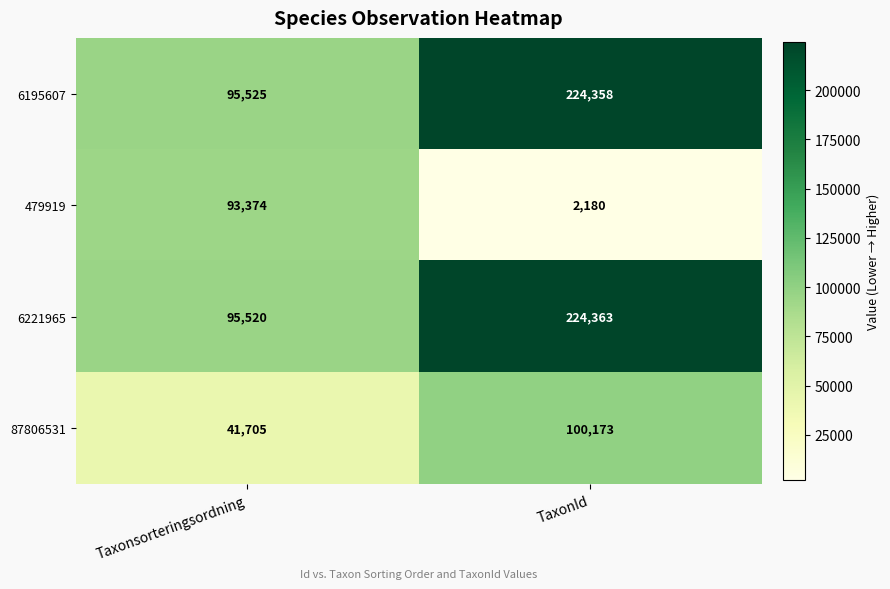

List the series in order of their peak value, highest first.

6221965, 6195607, 87806531, 479919